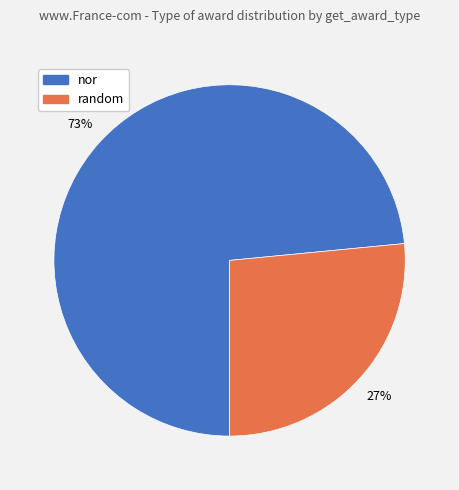

To the nearest percent, what is the combined percentage of nor and random?

100%